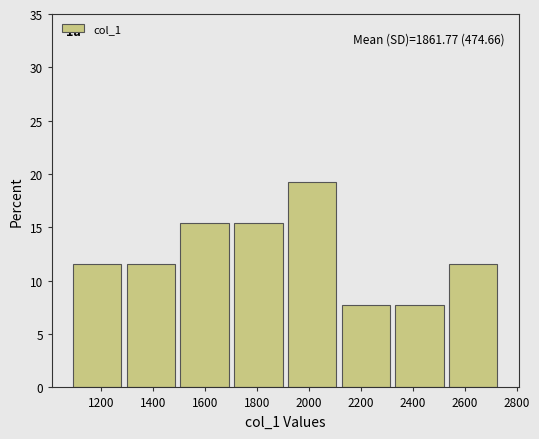

Which range on the x-axis has the tallest bar?

1900 to 2120